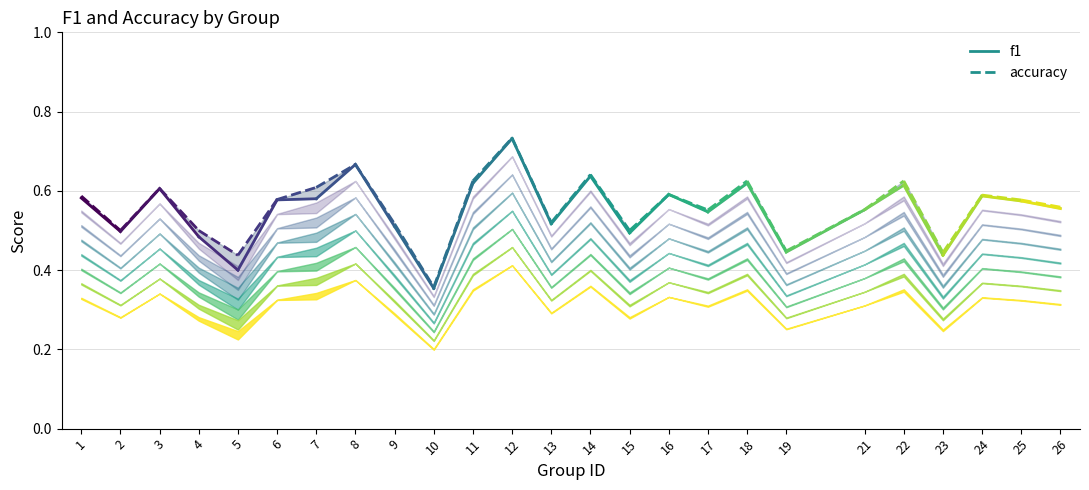

Is this an area chart (filled region under the line)?

No